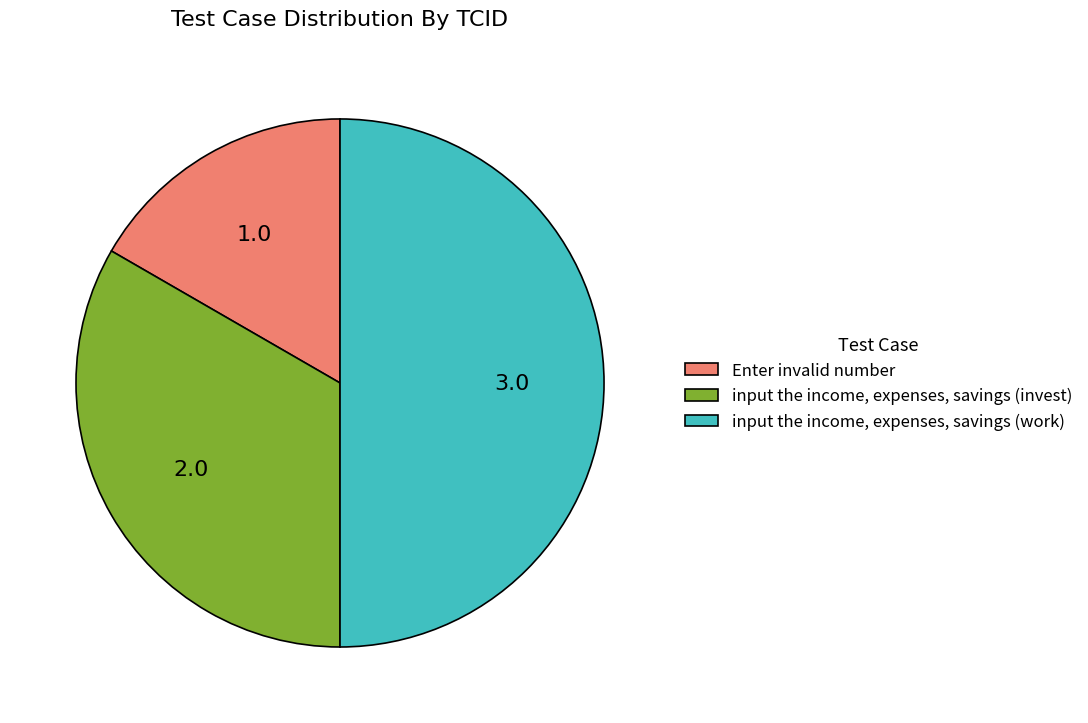

Rank the categories by value from lowest to highest.

Enter invalid number, input the income, expenses, savings (invest), input the income, expenses, savings (work)